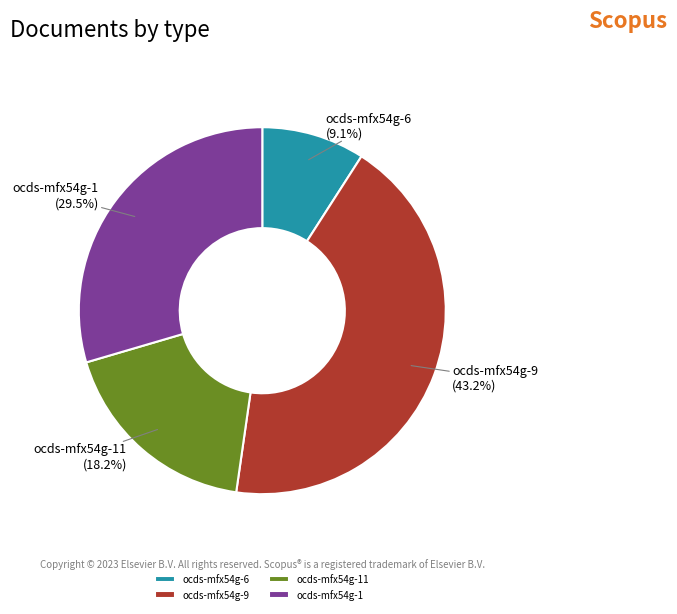

What percentage is the ocds-mfx54g-9 slice, to the nearest percent?

43%